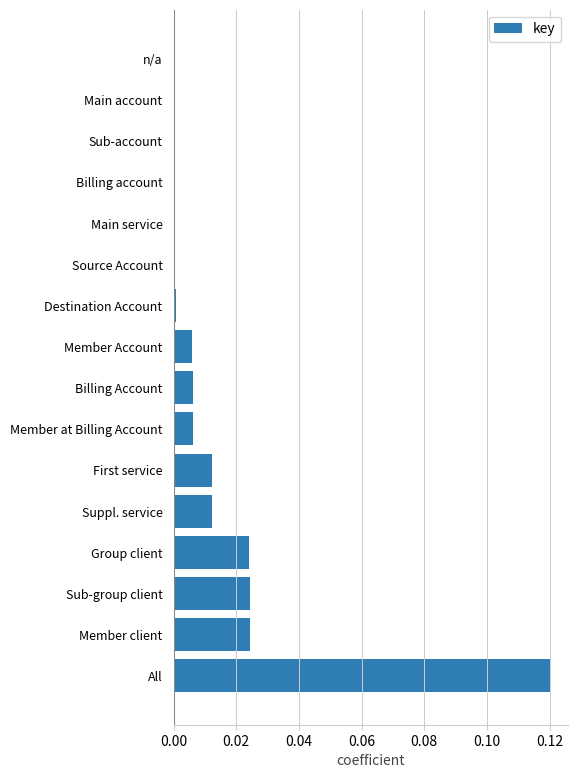

The value at Group client is 0.0. True or false?

True